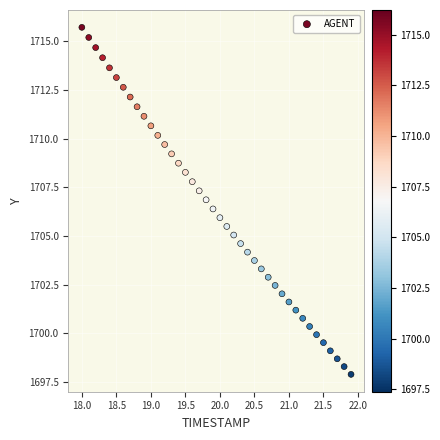

What is the range of Y values (max minus min)?

17.8